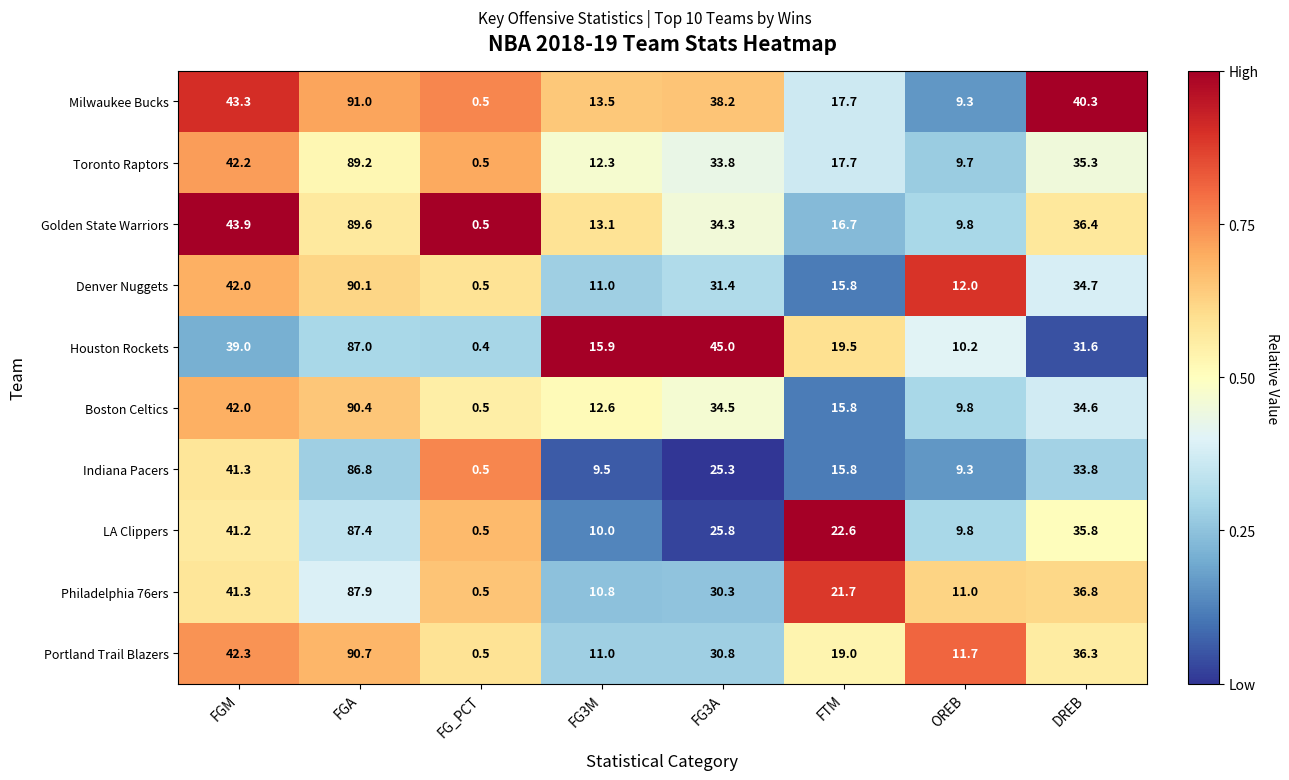

How many values in the Philadelphia 76ers series exceed 30?

4